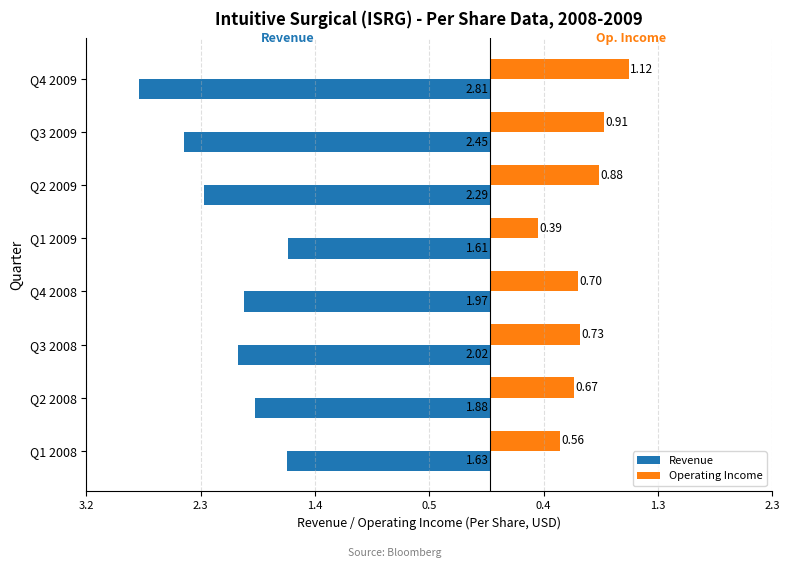

What are all the series names shown in the legend?

Revenue, Operating Income